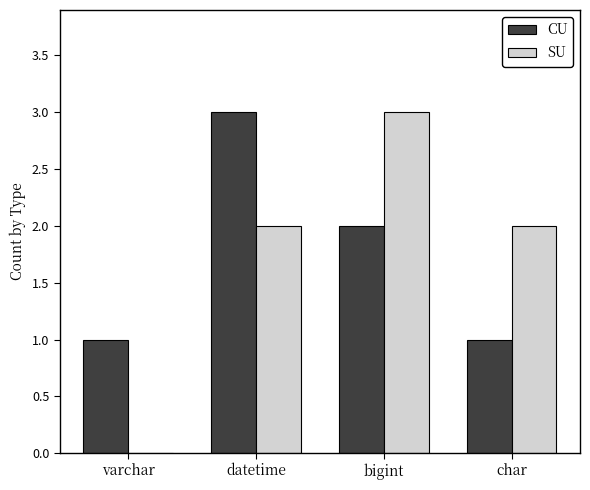

Is it true that SU equals 2 at datetime?

True